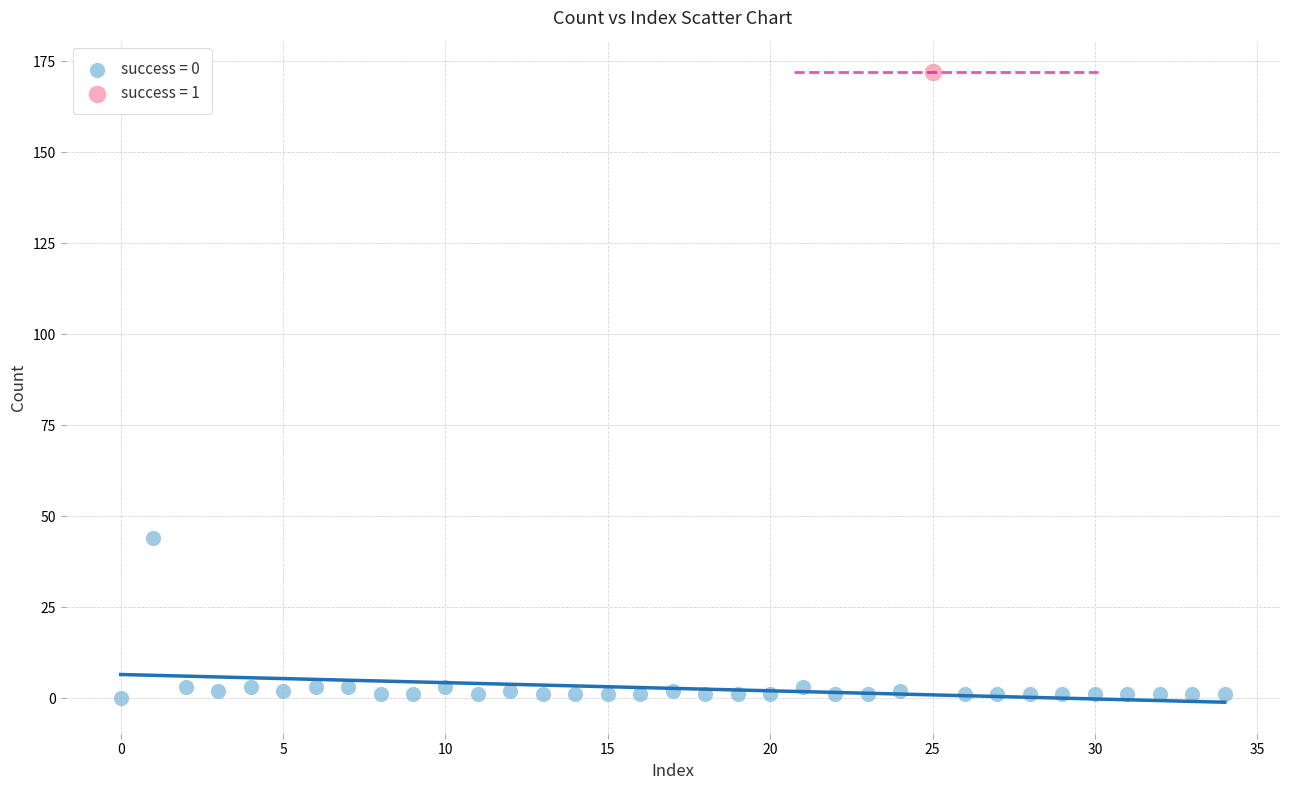

What are all the series names shown in the legend?

success = 0, success = 1